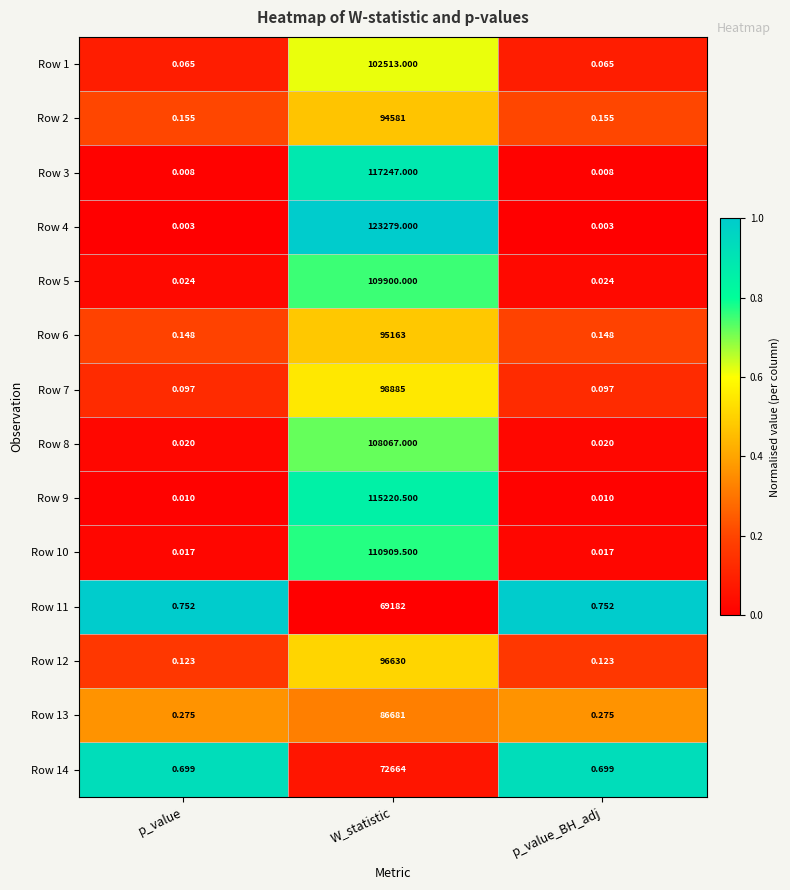

Is the value of Row 8 at p_value greater than the value of Row 9 at W_statistic?

No